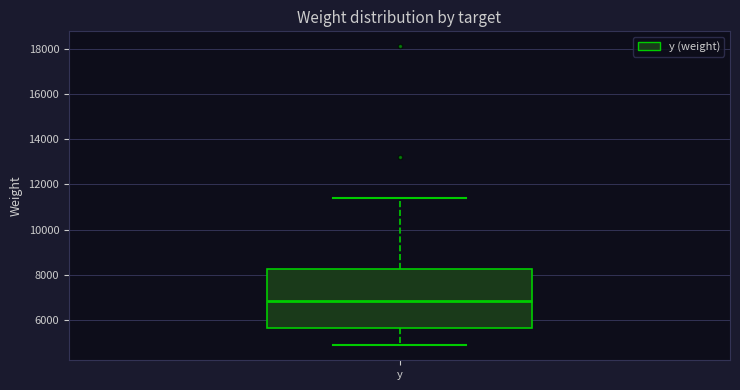

Transcribe this box plot: give where the median line is, the range the box spans, and where the two whiskers end, as read against the y-axis. The values are not printed on the chart, so give them approximately, as read against the axis.

median 6800, box 5600 to 8200, whiskers 4800 to 11400